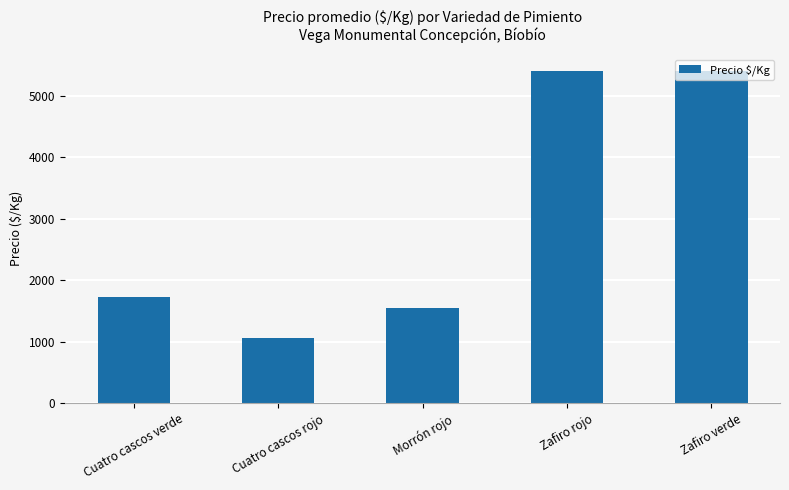

What is the value of the 1st bar from the left?

1722.2